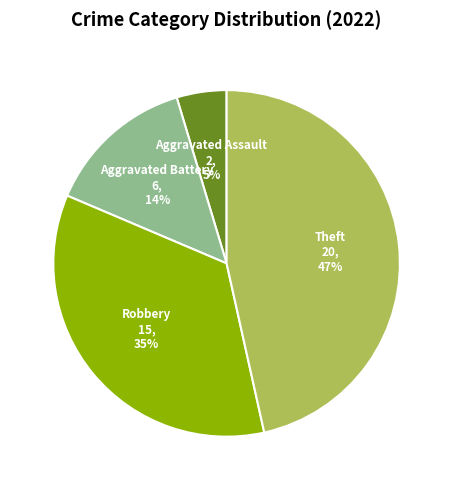

Combined, do Robbery and Theft account for over 50%?

Yes